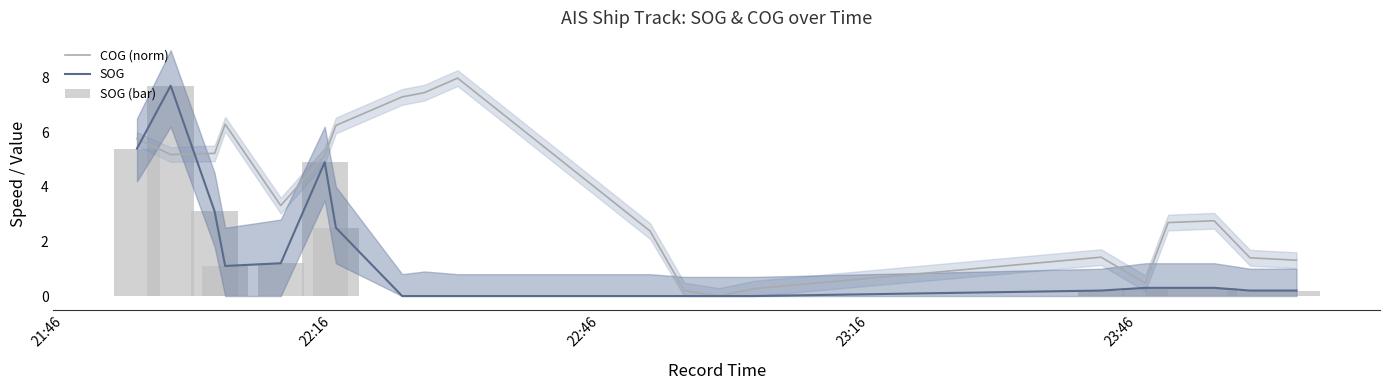

Reading left to right, what are all the values shown in this chart?

COG (norm): 5.8	5.2	5.2	6.3	3.3	5.1	6.2	7.3	7.4	8.0	2.4	0.2	0.0	0.3	1.4	0.5	2.7	2.8	1.4	1.3
SOG: 5.4	7.7	3.1	1.1	1.2	4.9	2.5	0.0	0.0	0.0	0.0	0.0	0.0	0.0	0.2	0.3	0.3	0.3	0.2	0.2
SOG (bar): 5.4	7.7	3.1	1.1	1.2	4.9	2.5	0.0	0.0	0.0	0.0	0.0	0.0	0.0	0.2	0.3	0.3	0.3	0.2	0.2